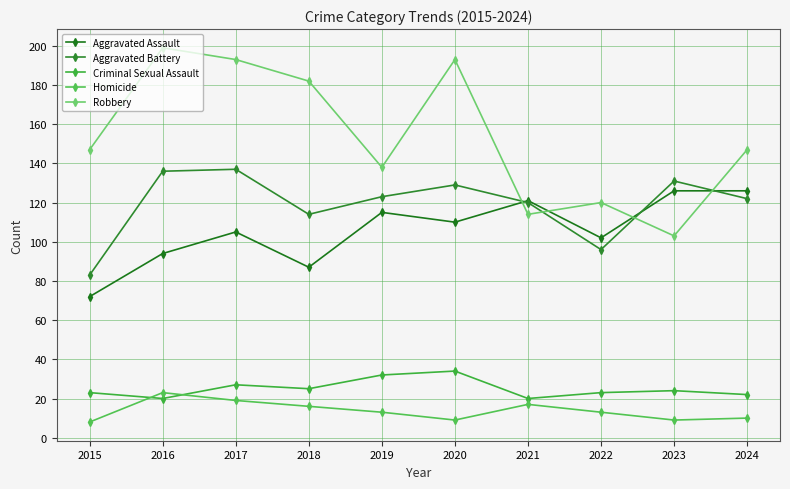

True or false: Aggravated Battery and Criminal Sexual Assault cross at least once.

False